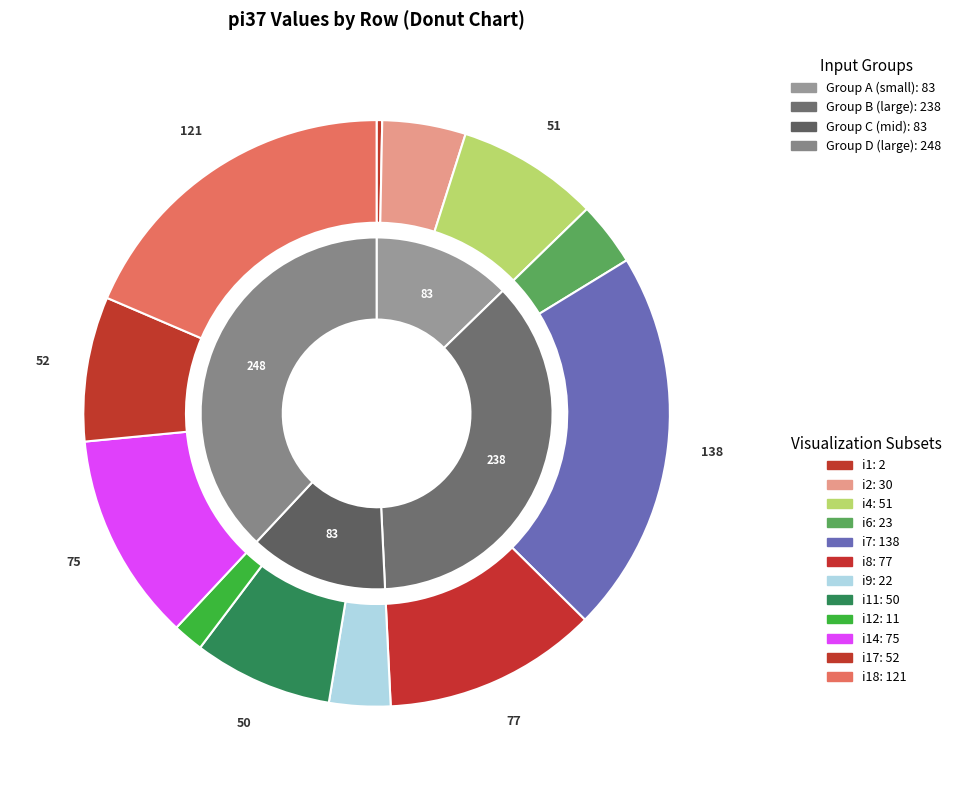

Does any single category account for the majority?

No